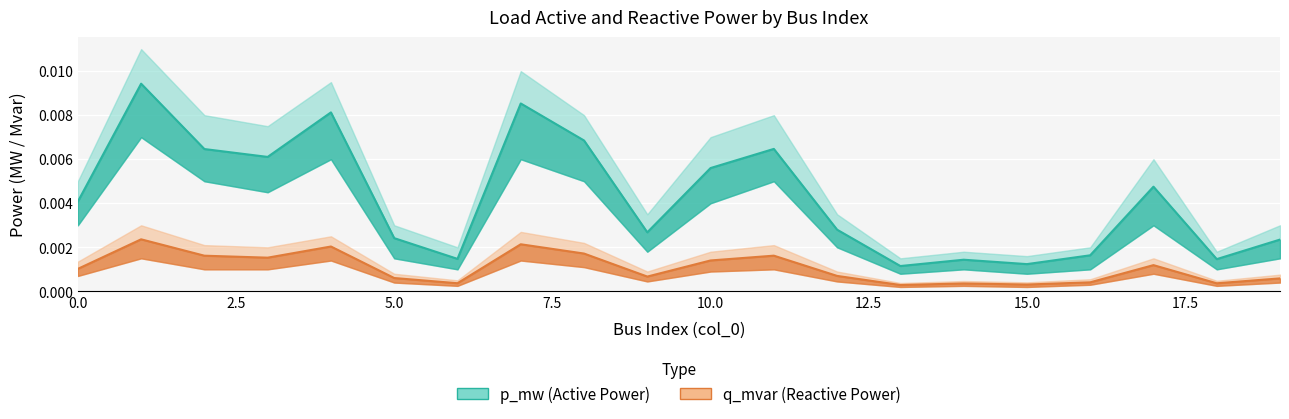

Which series has the largest total across all categories?

p_mw